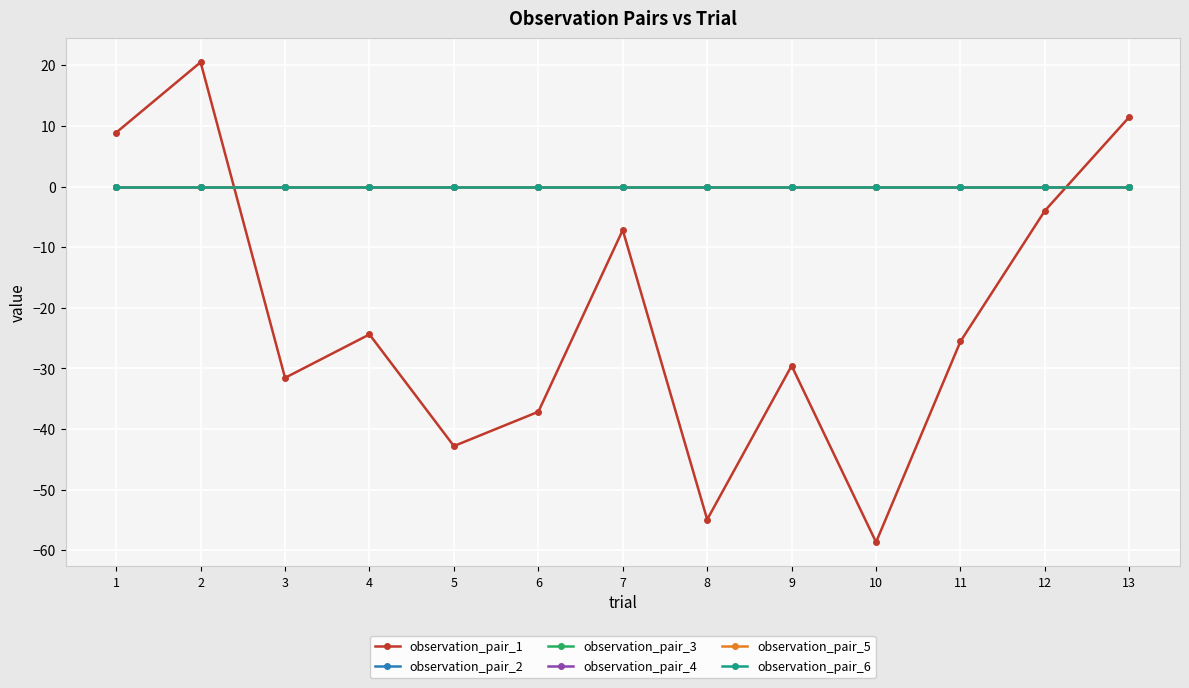

The value of observation_pair_2 at 5 is -0.0. True or false?

False